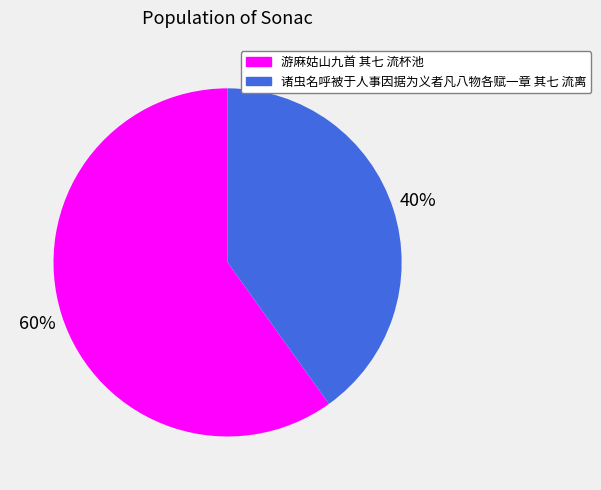

Does any single category account for the majority?

Yes